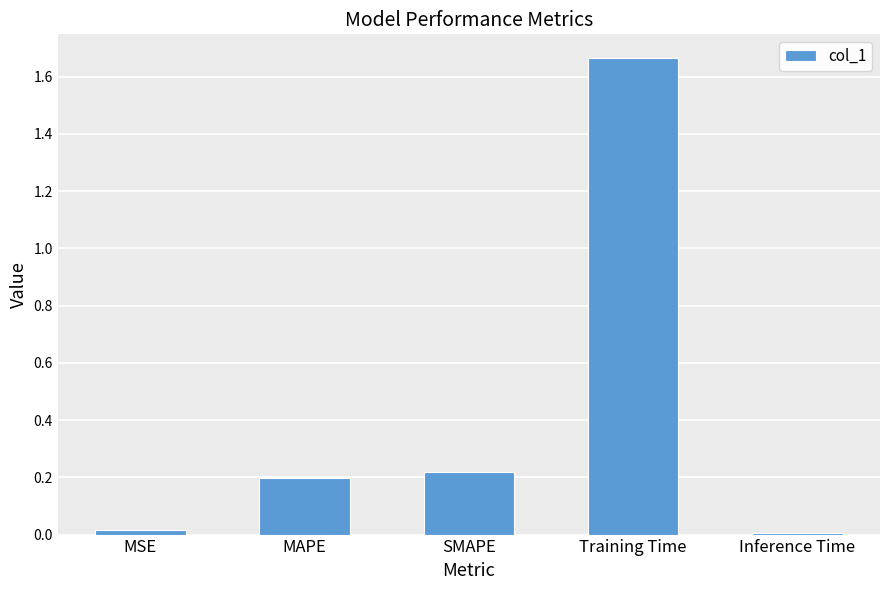

What is the sum of the values at Training Time and MAPE?

1.9